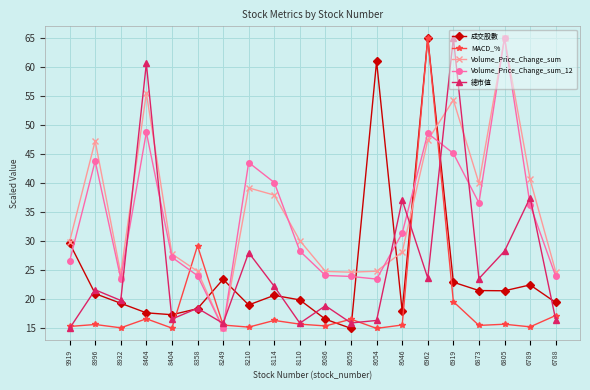

True or false: Volume_Price_Change_sum has more than 0 points higher than both neighbors.

True